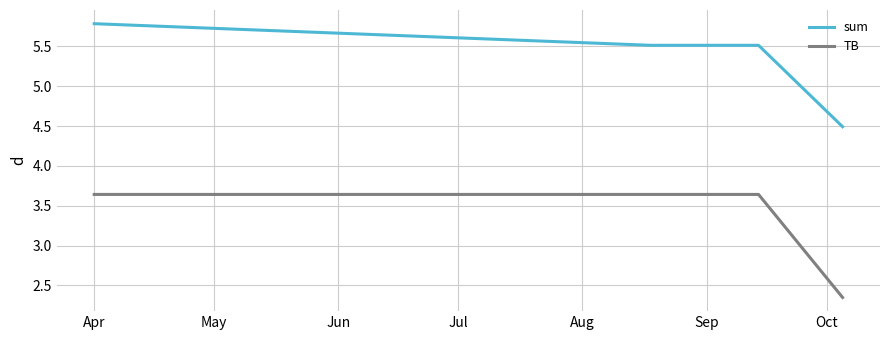

What is the sum of all TB values?

13.3